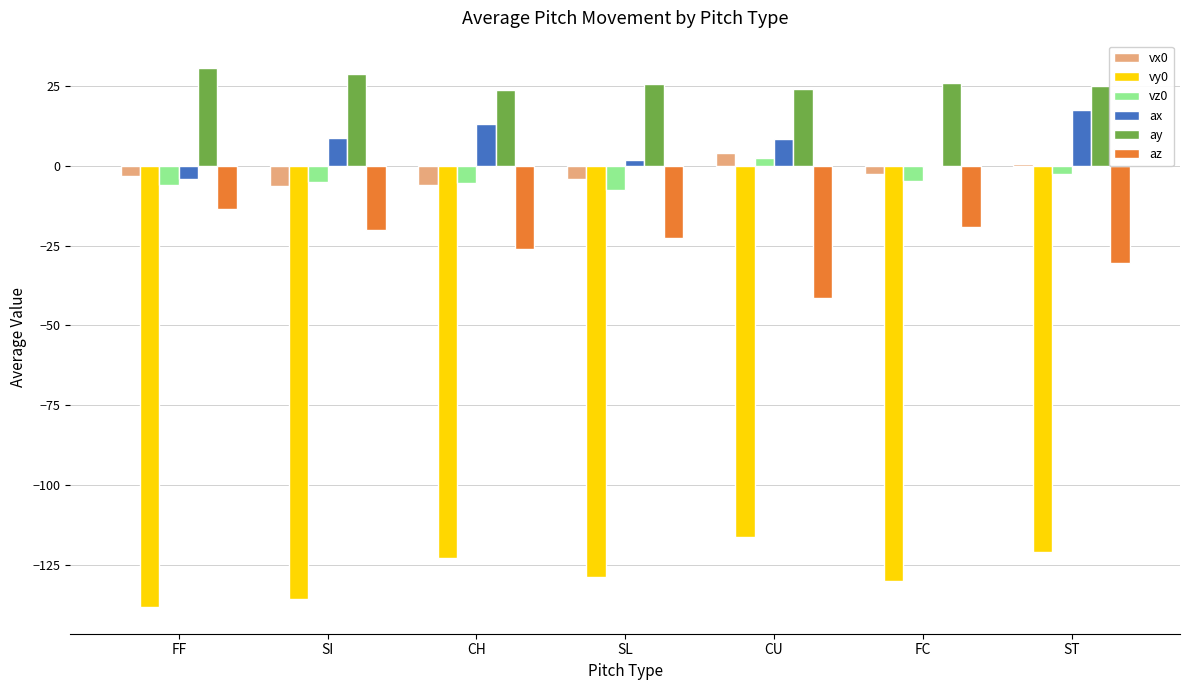

At which label does ax first exceed 8?

SI